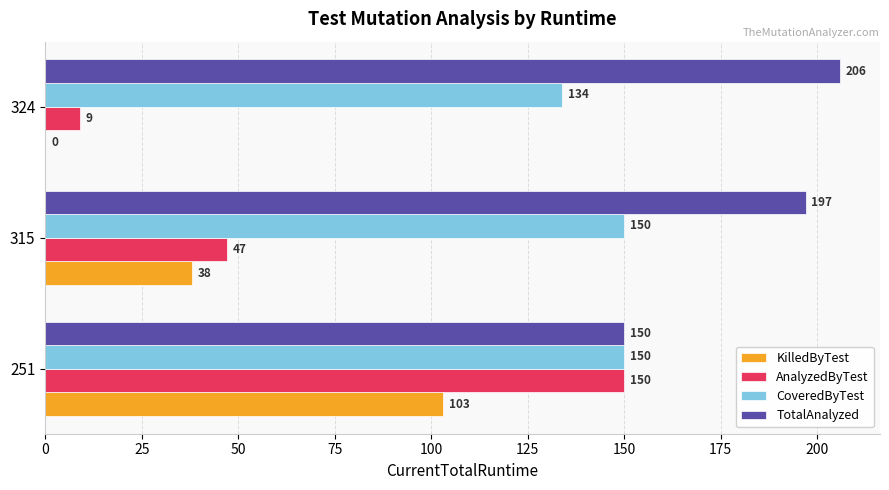

What is the greatest value displayed?

206